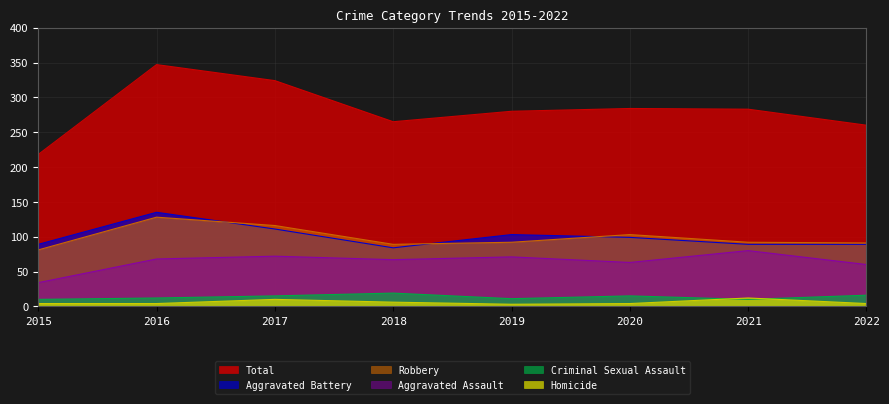

How many intersections are there between Homicide and Criminal Sexual Assault?

2